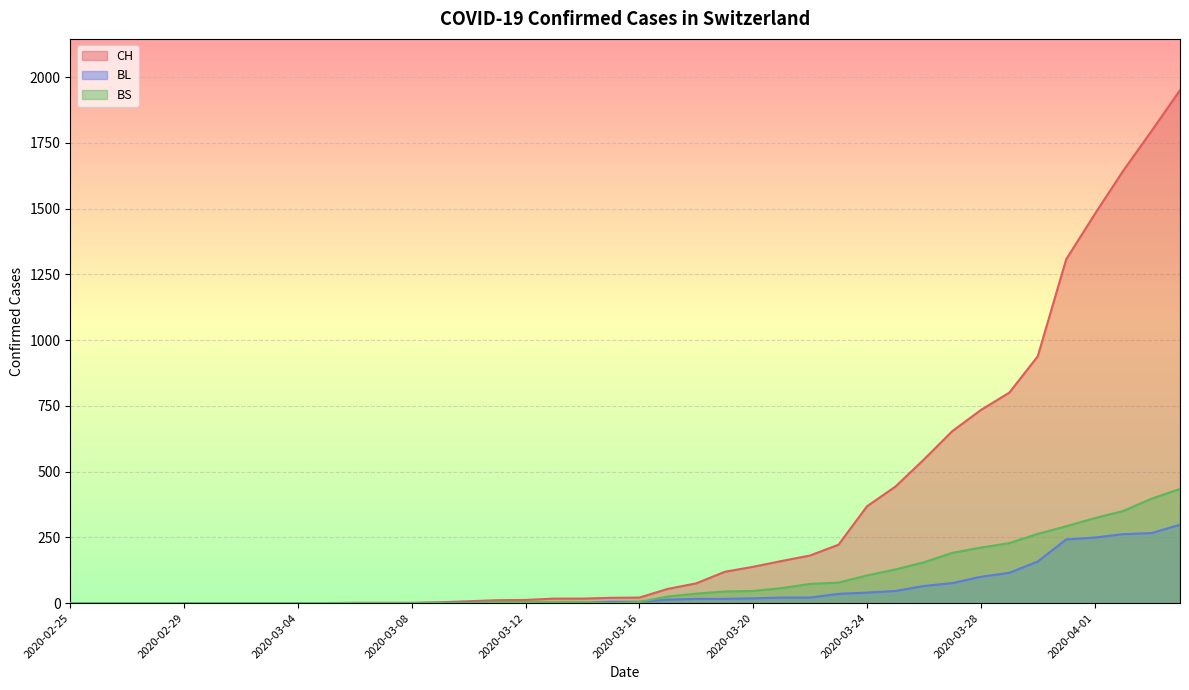

The BS series shows 211 at 2020-03-28. True or false?

True